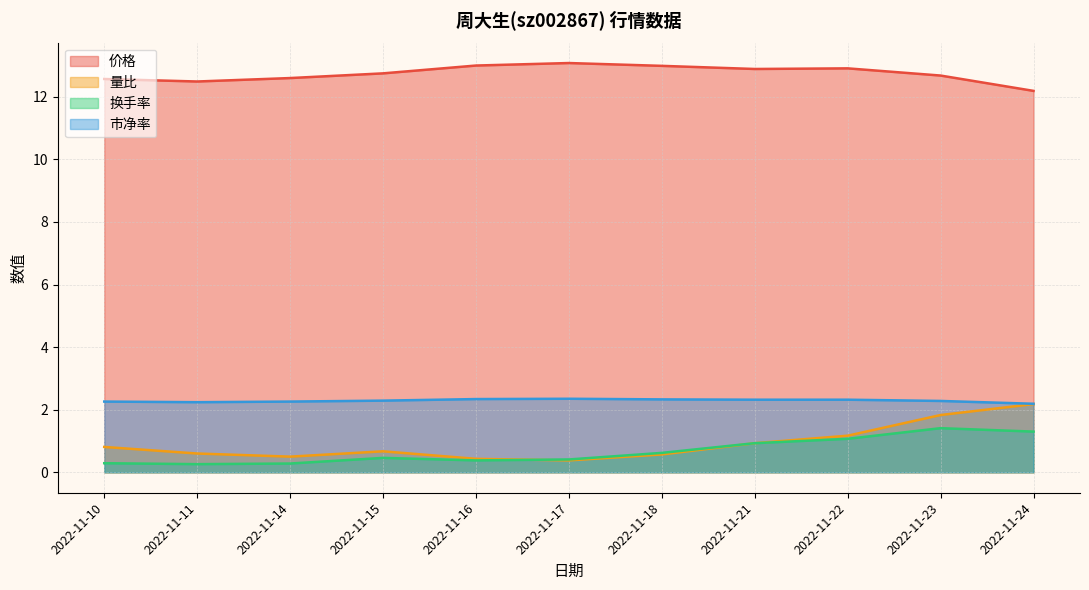

Reading left to right, transcribe all the data shown in this chart.

价格: 12.6	12.5	12.6	12.8	13.0	13.1	13.0	12.9	12.9	12.7	12.2
量比: 0.8	0.6	0.5	0.7	0.4	0.4	0.6	0.9	1.2	1.8	2.2
换手率: 0.3	0.3	0.3	0.5	0.4	0.4	0.6	0.9	1.1	1.4	1.3
市净率: 2.3	2.2	2.3	2.3	2.3	2.4	2.3	2.3	2.3	2.3	2.2